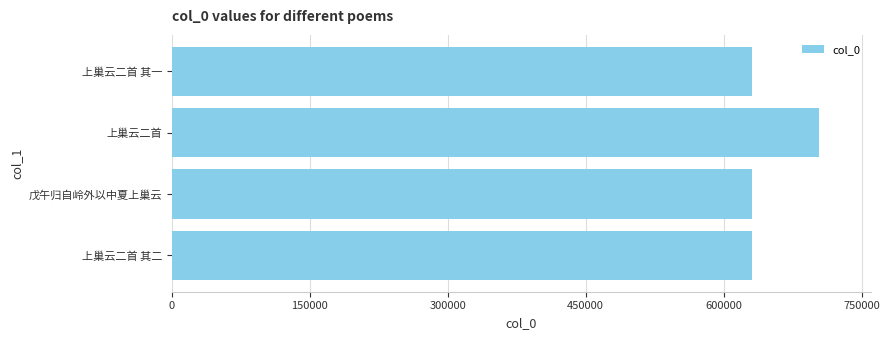

The value at 上巢云二首 其一 is 631201. True or false?

True